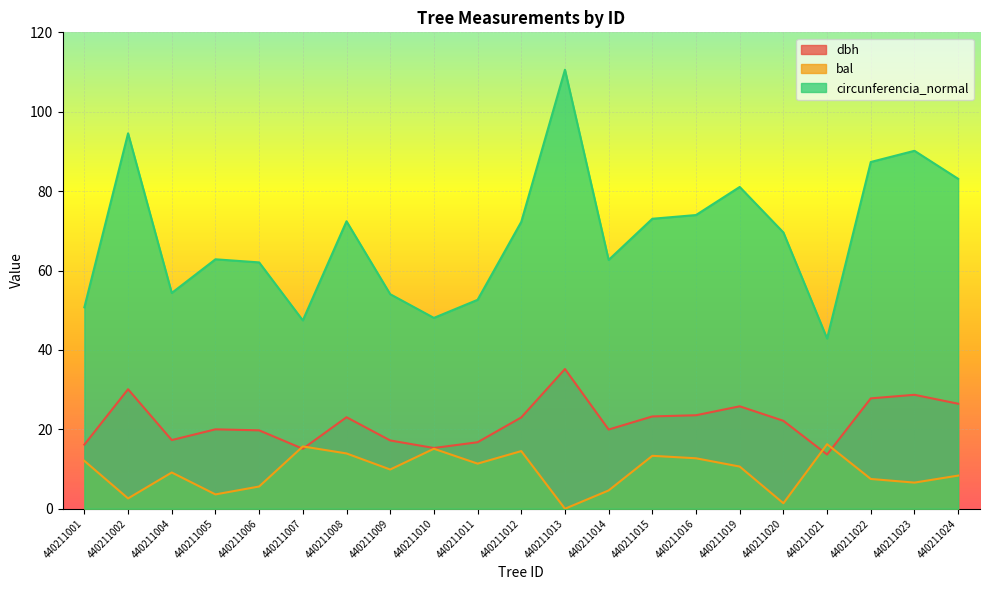

True or false: circunferencia_normal has a value of 52.6 at 440211011.

True